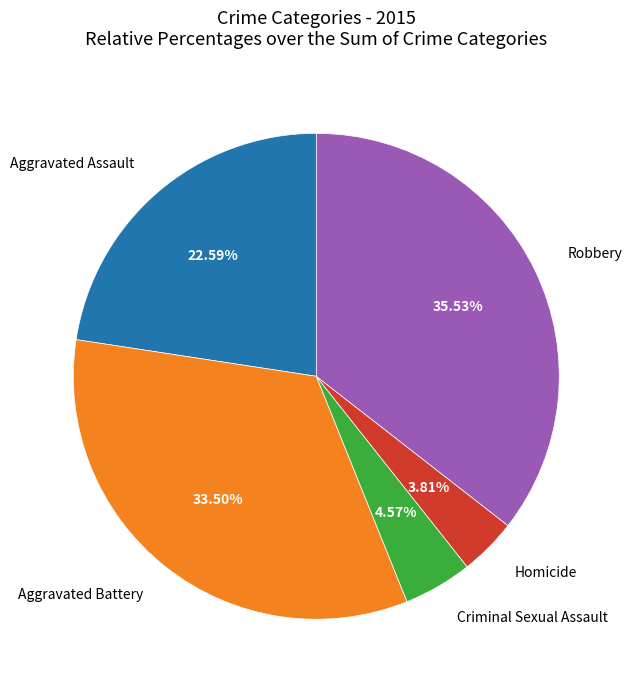

Rank the categories by value from lowest to highest.

Homicide, Criminal Sexual Assault, Aggravated Assault, Aggravated Battery, Robbery